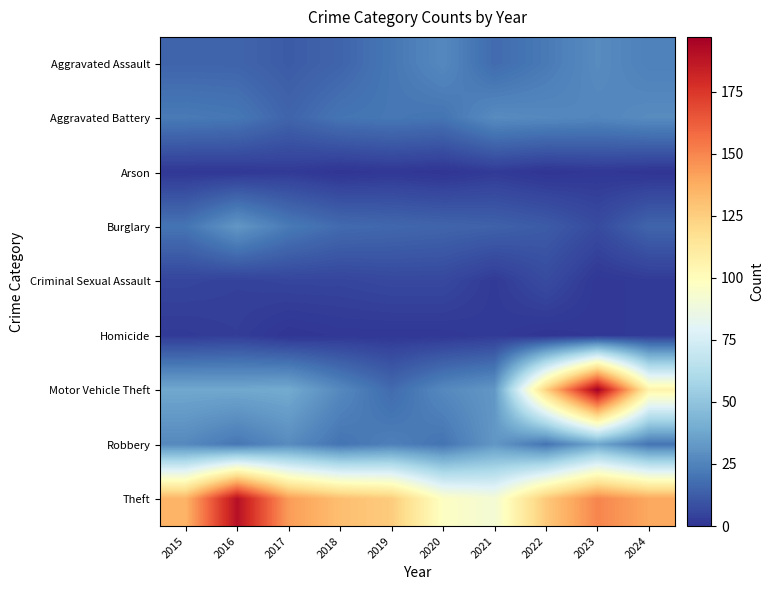

Reading right to left, what are all the values shown in this chart?

Aggravated Assault: 2024=24	2023=28	2022=22	2021=17	2020=27	2019=21	2018=15	2017=12	2016=15	2015=15
Aggravated Battery: 2024=28	2023=26	2022=27	2021=28	2020=20	2019=21	2018=20	2017=15	2016=21	2015=22
Arson: 2024=0	2023=1	2022=0	2021=2	2020=0	2019=1	2018=0	2017=2	2016=1	2015=1
Burglary: 2024=15	2023=7	2022=12	2021=14	2020=15	2019=16	2018=17	2017=22	2016=32	2015=20
Criminal Sexual Assault: 2024=2	2023=1	2022=7	2021=2	2020=6	2019=6	2018=5	2017=5	2016=4	2015=5
Homicide: 2024=2	2023=1	2022=0	2021=2	2020=1	2019=1	2018=1	2017=0	2016=3	2015=2
Motor Vehicle Theft: 2024=106	2023=197	2022=124	2021=32	2020=27	2019=17	2018=27	2017=39	2016=38	2015=38
Robbery: 2024=20	2023=37	2022=20	2021=32	2020=20	2019=24	2018=20	2017=28	2016=21	2015=27
Theft: 2024=139	2023=150	2022=127	2021=91	2020=97	2019=126	2018=131	2017=143	2016=190	2015=135